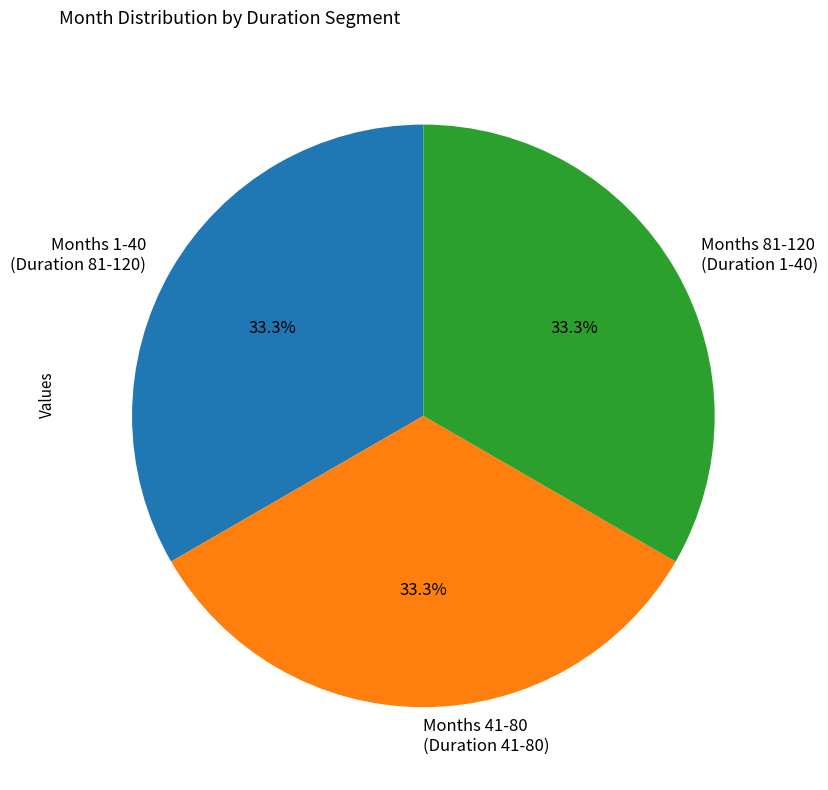

What is the ratio of the value at Months 1-40 (Duration 81-120) to the value at Months 41-80 (Duration 41-80)?

1.0